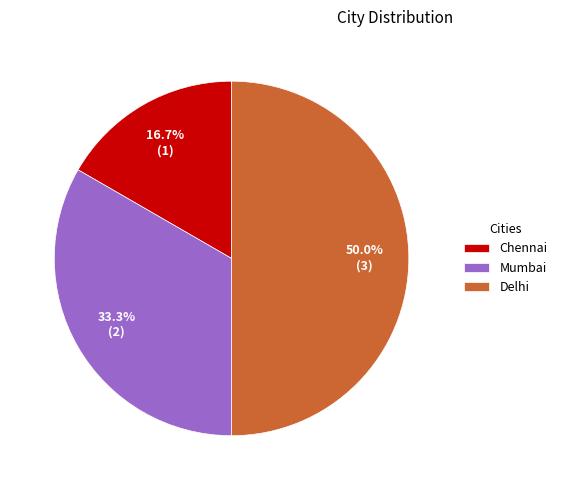

Is it true that Delhi is 40% of the pie?

False